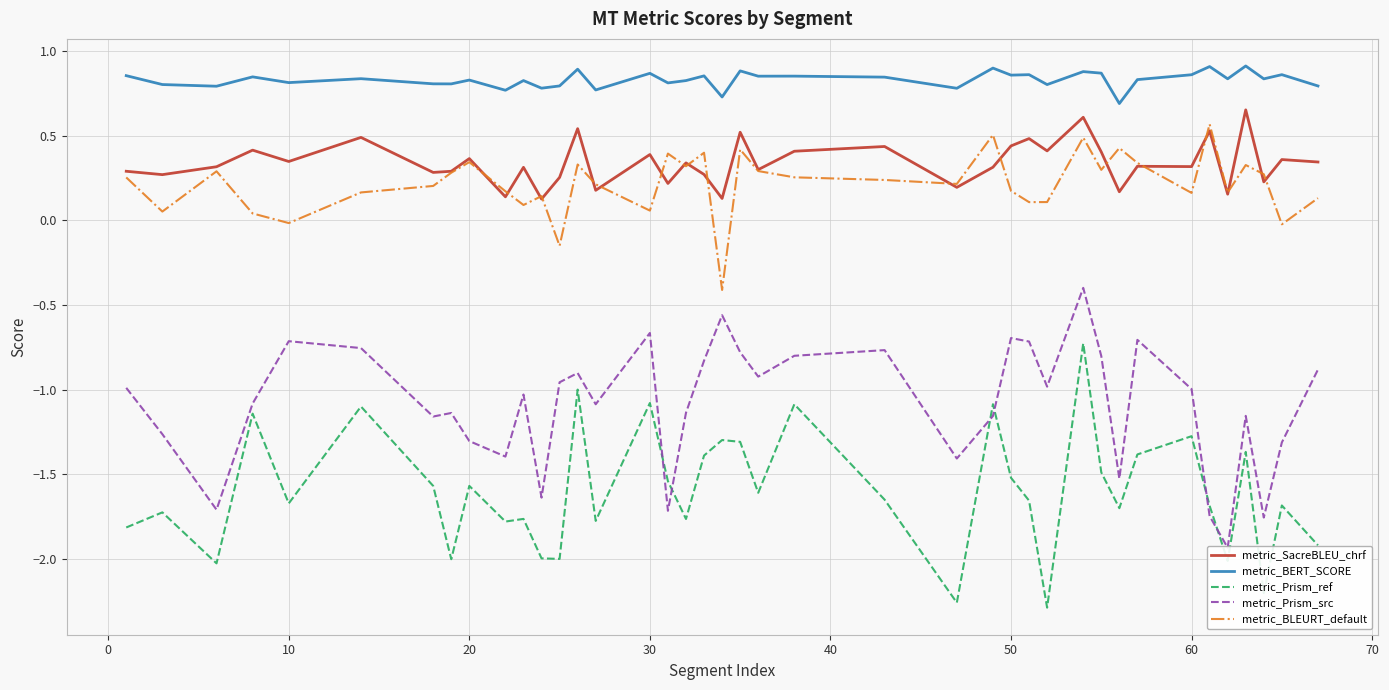

Reading right to left, what are all the values shown in this chart?

metric_SacreBLEU_chrf: 0.3	0.4	0.2	0.7	0.2	0.5	0.3	0.3	0.2	0.4	0.6	0.4	0.5	0.4	0.3	0.2	0.4	0.4	0.3	0.5	0.1	0.3	0.3	0.2	0.4	0.2	0.5	0.3	0.1	0.3	0.1	0.4	0.3	0.3	0.5	0.3	0.4	0.3	0.3	0.3
metric_BERT_SCORE: 0.8	0.9	0.8	0.9	0.8	0.9	0.9	0.8	0.7	0.9	0.9	0.8	0.9	0.9	0.9	0.8	0.8	0.9	0.9	0.9	0.7	0.9	0.8	0.8	0.9	0.8	0.9	0.8	0.8	0.8	0.8	0.8	0.8	0.8	0.8	0.8	0.8	0.8	0.8	0.9
metric_Prism_ref: -1.9	-1.7	-2.2	-1.4	-2.0	-1.7	-1.3	-1.4	-1.7	-1.5	-0.7	-2.3	-1.7	-1.5	-1.1	-2.3	-1.6	-1.1	-1.6	-1.3	-1.3	-1.4	-1.8	-1.5	-1.1	-1.8	-1.0	-2.0	-2.0	-1.8	-1.8	-1.6	-2.0	-1.6	-1.1	-1.7	-1.1	-2.0	-1.7	-1.8
metric_Prism_src: -0.9	-1.3	-1.8	-1.2	-1.9	-1.7	-1.0	-0.7	-1.5	-0.8	-0.4	-1.0	-0.7	-0.7	-1.2	-1.4	-0.8	-0.8	-0.9	-0.8	-0.6	-0.8	-1.1	-1.7	-0.7	-1.1	-0.9	-1.0	-1.6	-1.0	-1.4	-1.3	-1.1	-1.2	-0.8	-0.7	-1.1	-1.7	-1.3	-1.0
metric_BLEURT_default: 0.1	-0.0	0.3	0.3	0.2	0.6	0.2	0.3	0.4	0.3	0.5	0.1	0.1	0.2	0.5	0.2	0.2	0.3	0.3	0.4	-0.4	0.4	0.3	0.4	0.1	0.2	0.3	-0.2	0.1	0.1	0.2	0.3	0.3	0.2	0.2	-0.0	0.0	0.3	0.1	0.3